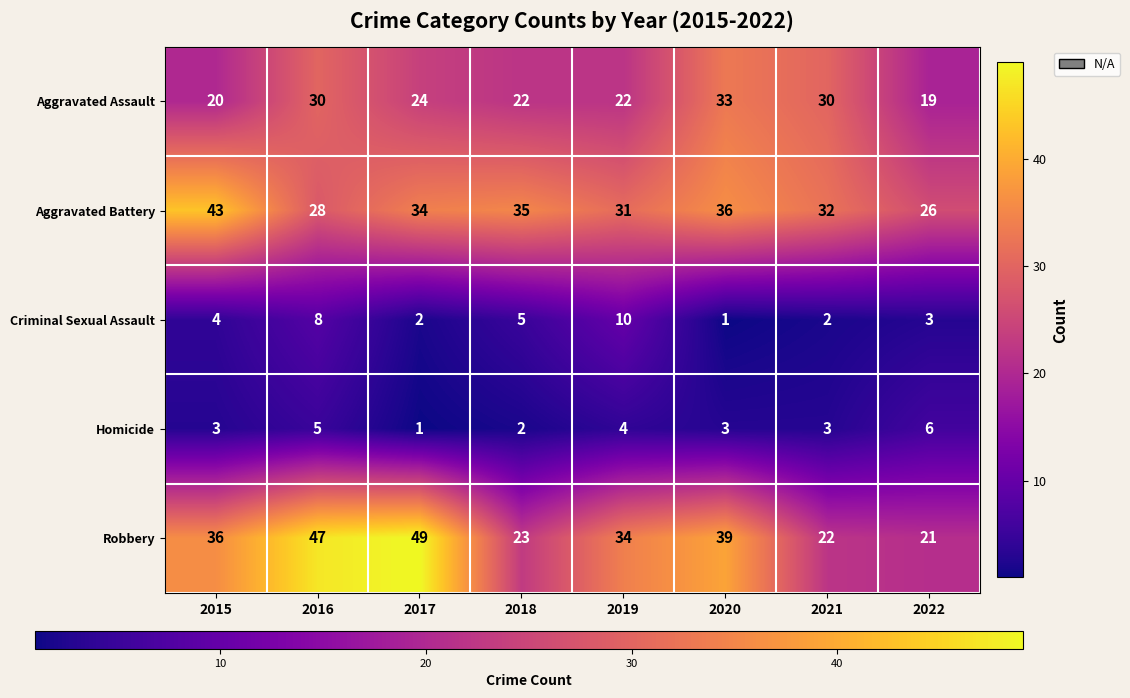

What is the difference between the maximum and second lowest values in the Aggravated Battery series?

15